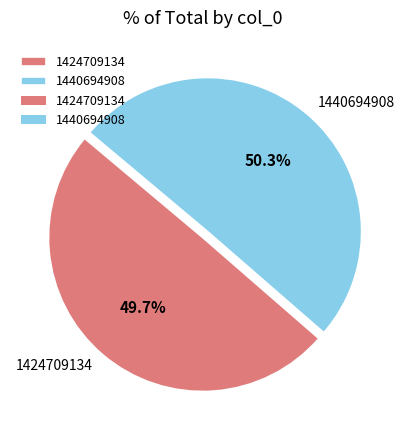

Rank the categories by value from lowest to highest.

1424709134, 1440694908